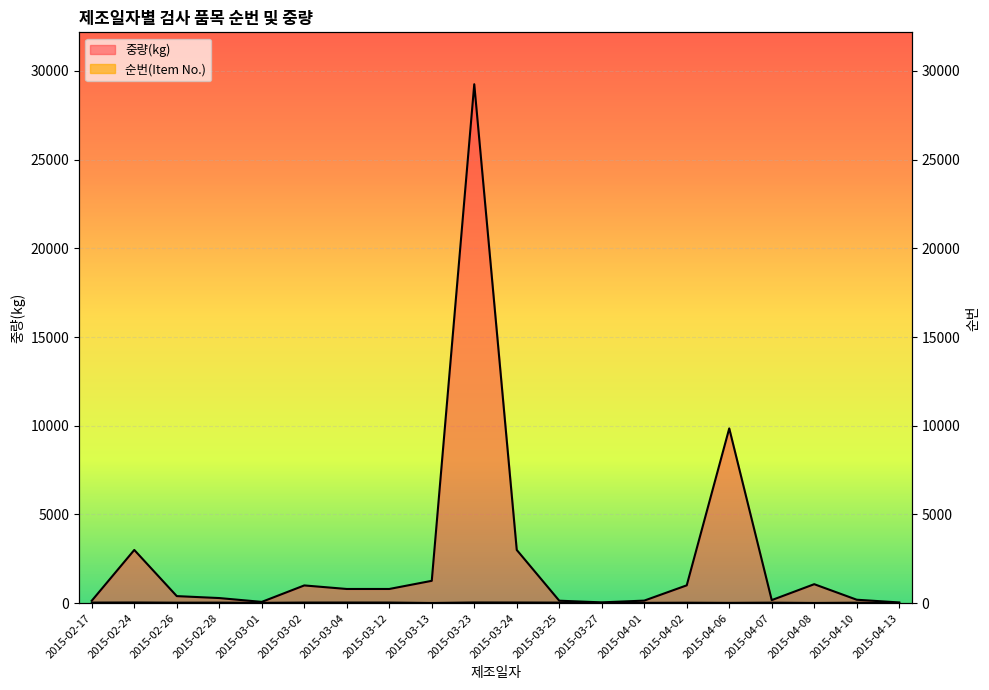

Which category has the highest value in the 순번(Item No.) series?

2015-03-23